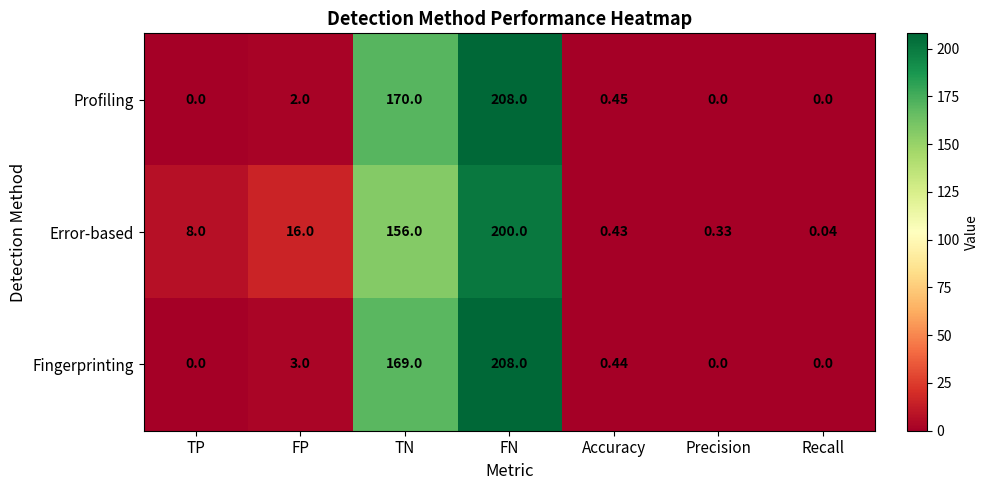

At which category is the sum across all series the highest?

FN